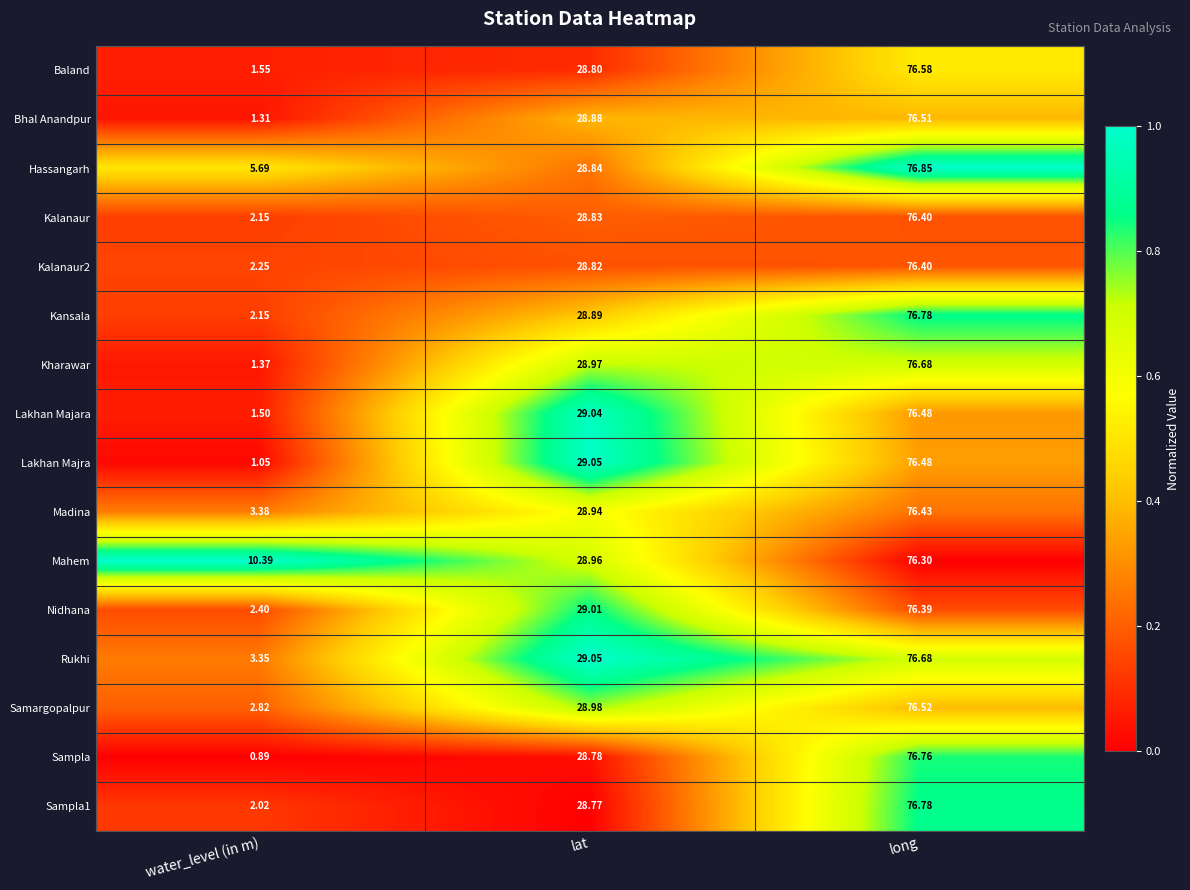

Which series has the largest total across all categories?

Mahem